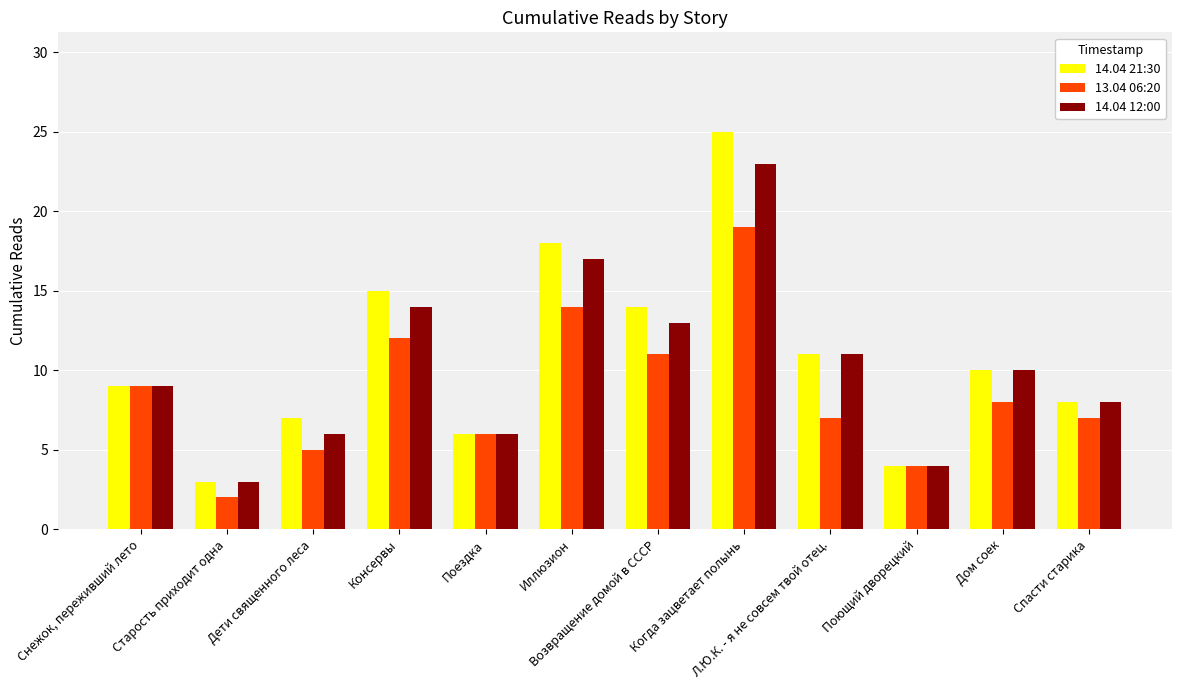

At how many categories does at least one series exceed 22?

1